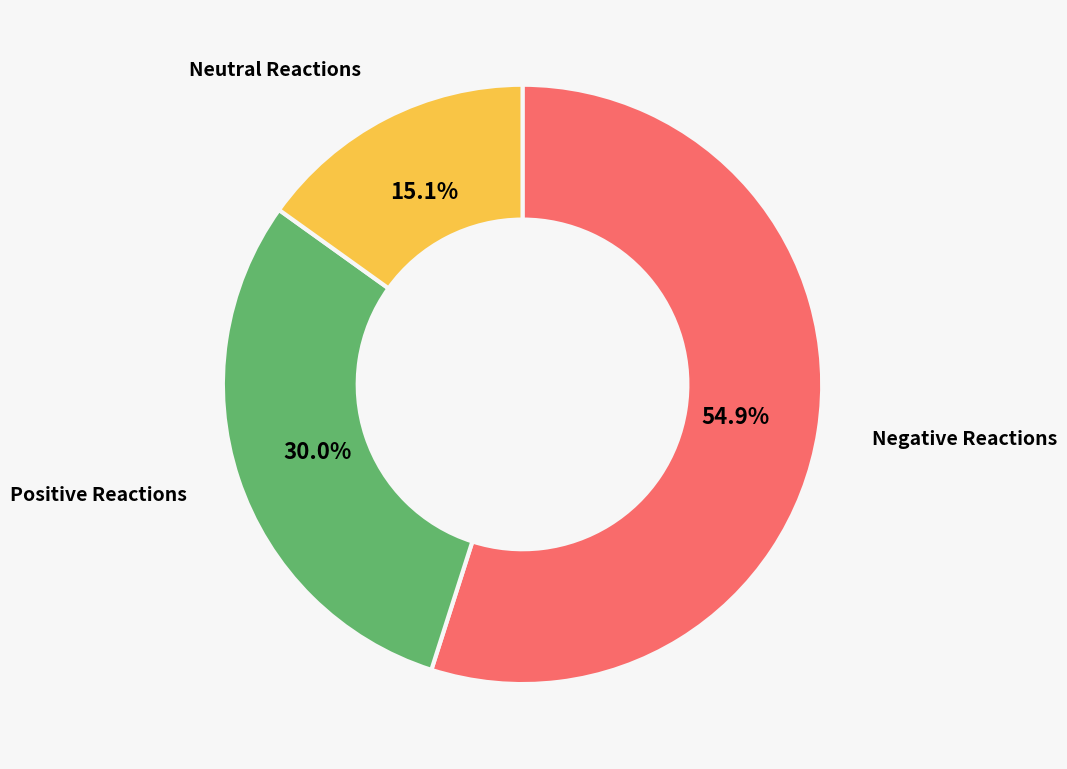

Which category accounts for the majority?

Negative Reactions